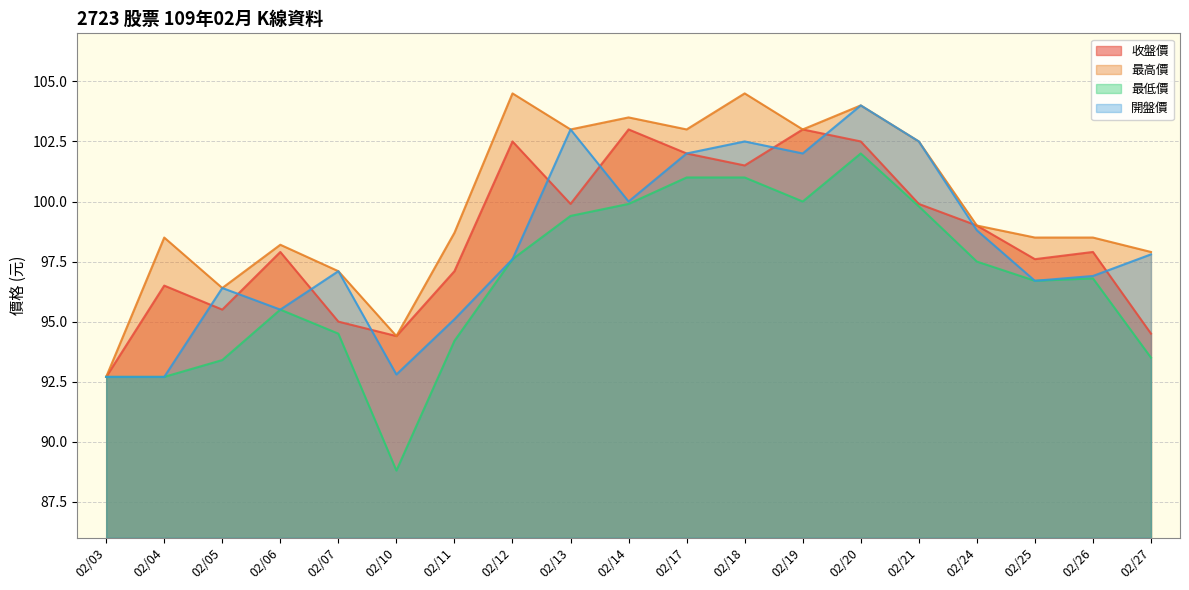

Reading left to right, transcribe all the data shown in this chart.

收盤價: 02/03=92.7	02/04=96.5	02/05=95.5	02/06=97.9	02/07=95.0	02/10=94.4	02/11=97.1	02/12=102.5	02/13=99.9	02/14=103.0	02/17=102.0	02/18=101.5	02/19=103.0	02/20=102.5	02/21=99.9	02/24=99.0	02/25=97.6	02/26=97.9	02/27=94.5
最高價: 02/03=92.7	02/04=98.5	02/05=96.4	02/06=98.2	02/07=97.1	02/10=94.4	02/11=98.7	02/12=104.5	02/13=103.0	02/14=103.5	02/17=103.0	02/18=104.5	02/19=103.0	02/20=104.0	02/21=102.5	02/24=99.0	02/25=98.5	02/26=98.5	02/27=97.9
最低價: 02/03=92.7	02/04=92.7	02/05=93.4	02/06=95.5	02/07=94.5	02/10=88.8	02/11=94.2	02/12=97.6	02/13=99.4	02/14=99.9	02/17=101.0	02/18=101.0	02/19=100.0	02/20=102.0	02/21=99.8	02/24=97.5	02/25=96.7	02/26=96.8	02/27=93.5
開盤價: 02/03=92.7	02/04=92.7	02/05=96.4	02/06=95.5	02/07=97.1	02/10=92.8	02/11=95.1	02/12=97.6	02/13=103.0	02/14=100.0	02/17=102.0	02/18=102.5	02/19=102.0	02/20=104.0	02/21=102.5	02/24=98.8	02/25=96.7	02/26=96.9	02/27=97.8